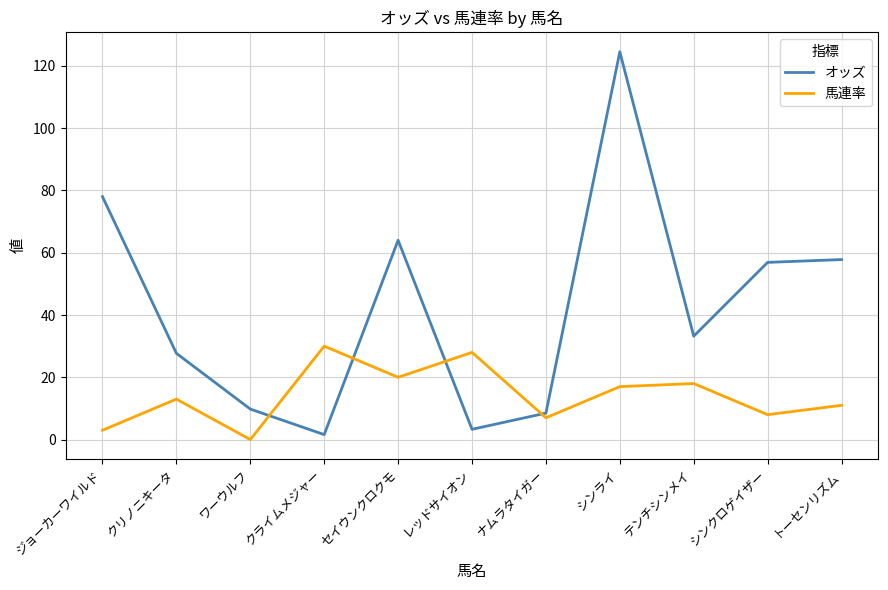

What is the spread (max minus min) of values at シンクロゲイザー?

48.9